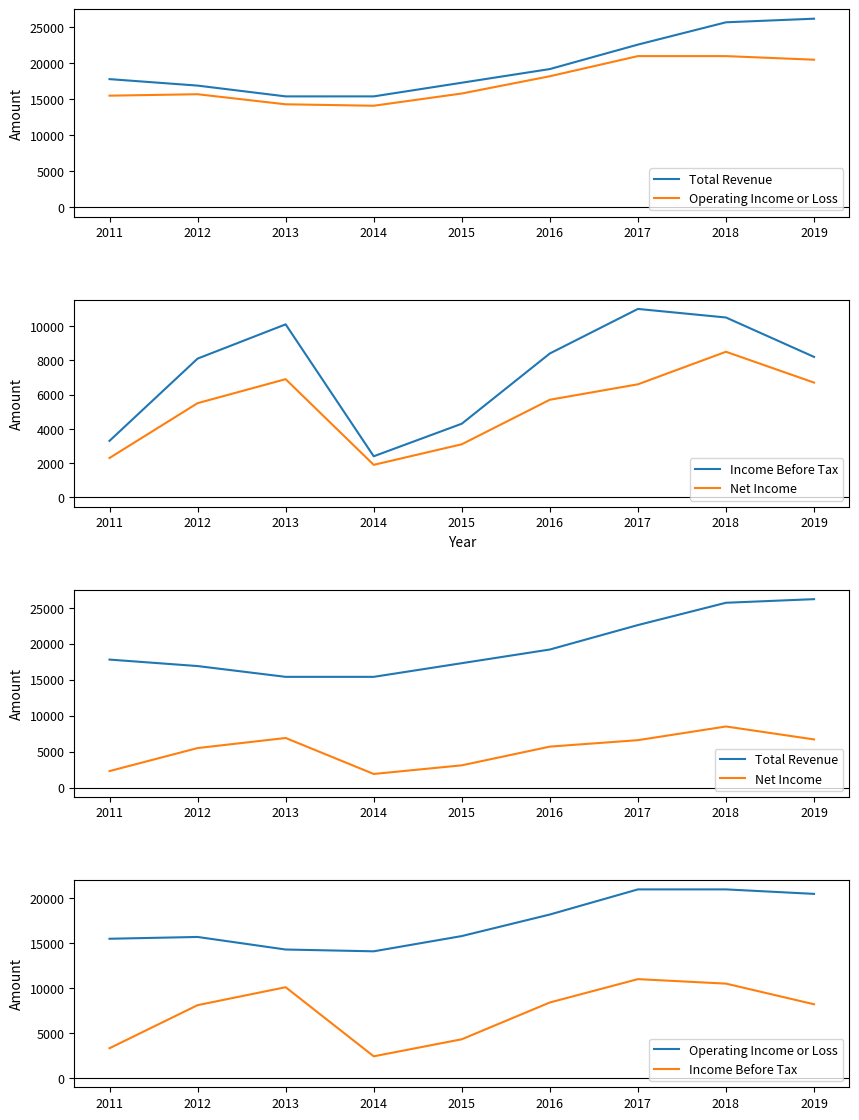

What is the minimum value shown in the chart?

1900